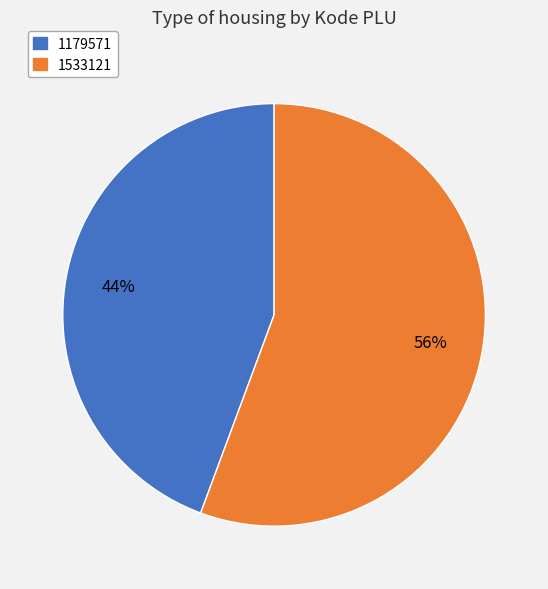

To the nearest percent, what percentage of the pie is 1533121?

56%